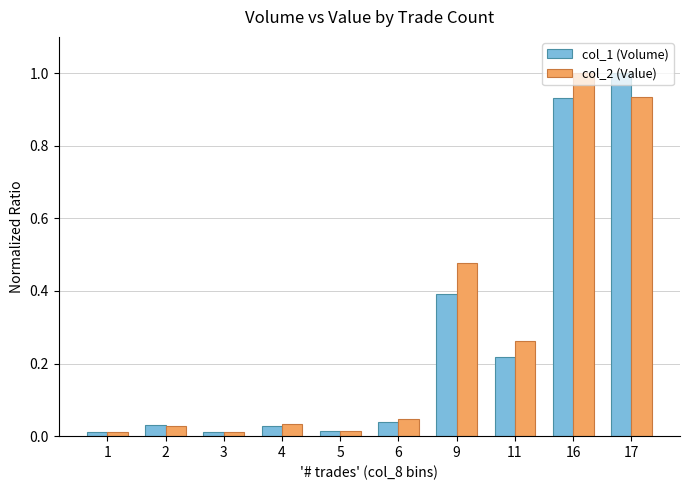

At which label does col_2 (Value) reach its peak?

16